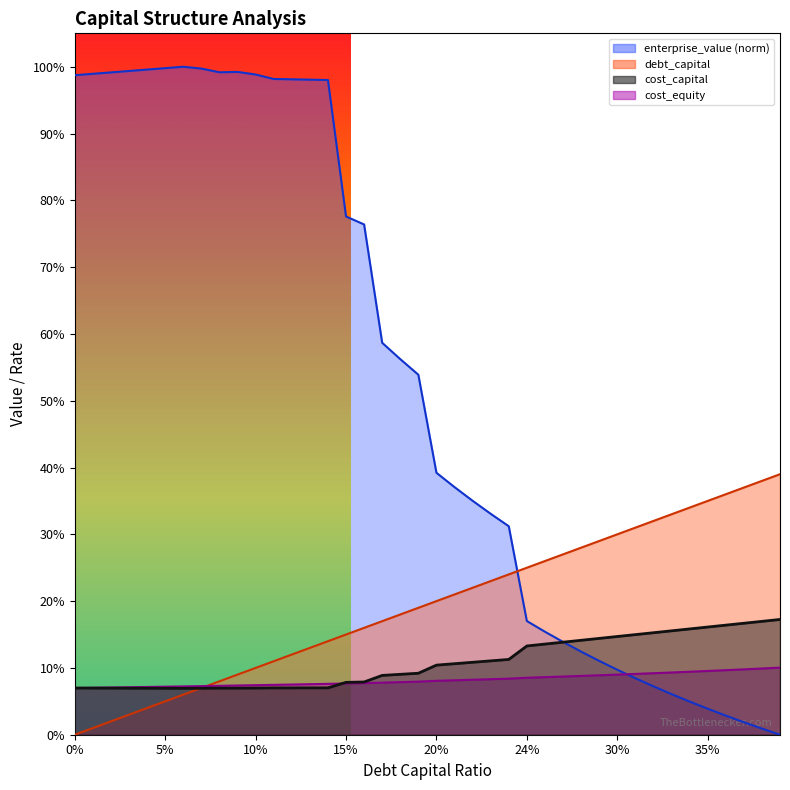

True or false: enterprise_value and cost_capital cross at least once.

True